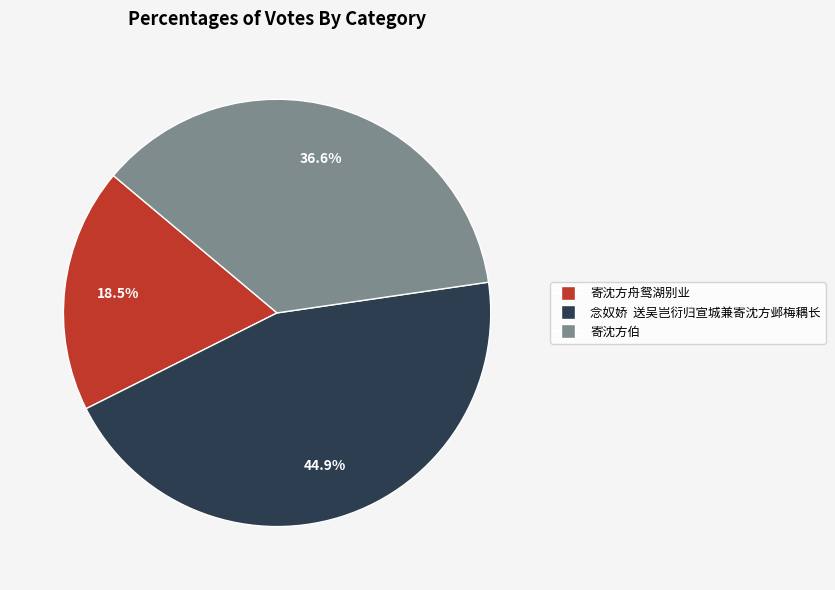

What is the ratio of the value at 念奴娇 送吴岂衍归宣城兼寄沈方邺梅耦长 to the value at 寄沈方舟鸳湖别业?

2.4